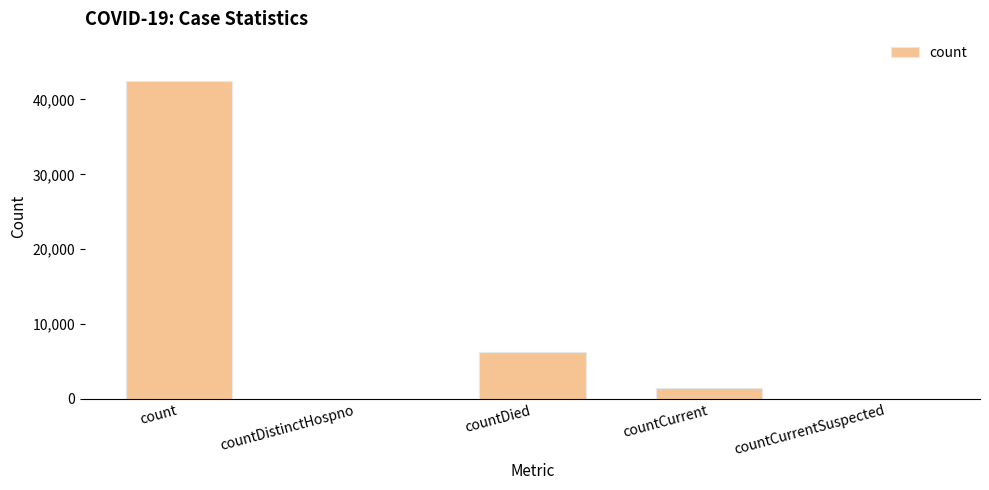

What is the sum of all values?

50088